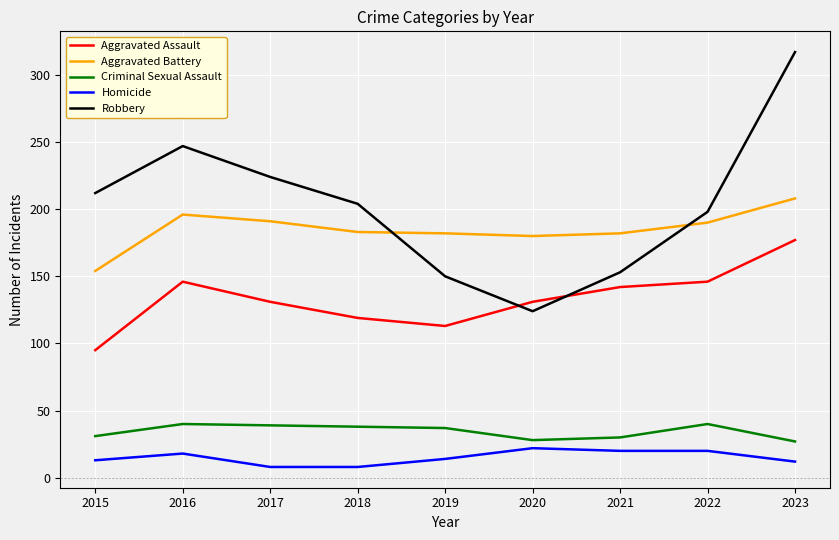

Rank the series by their maximum value, from highest to lowest.

Robbery, Aggravated Battery, Aggravated Assault, Criminal Sexual Assault, Homicide